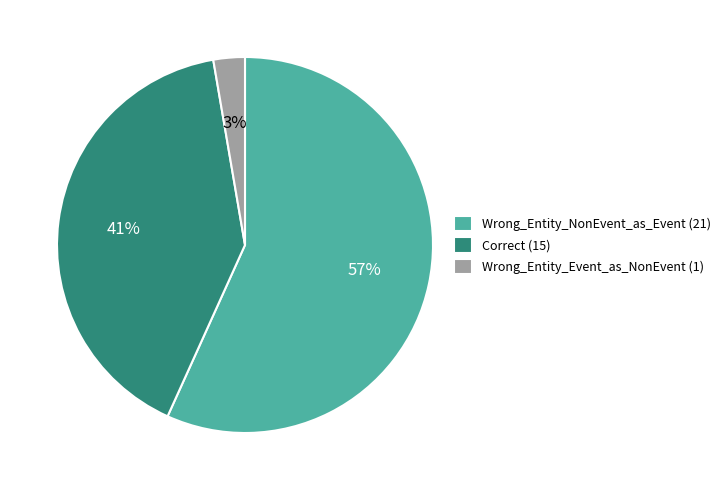

Do Correct and Wrong_Entity_Event_as_NonEvent together represent more than half of the pie?

No